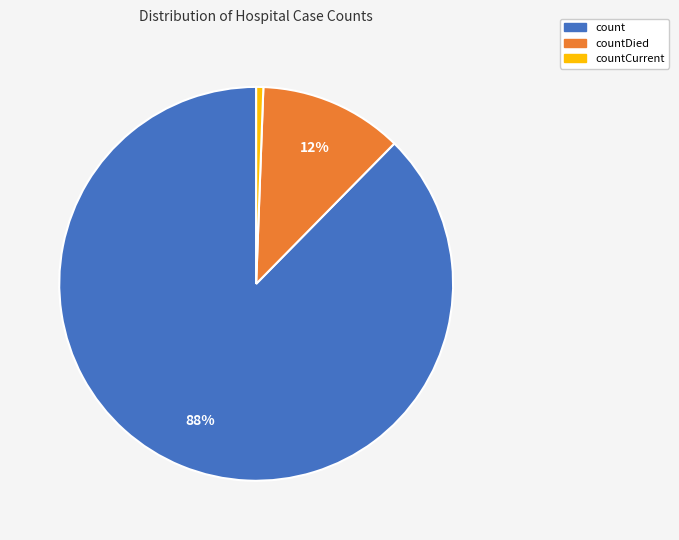

How many segments does this pie chart have?

3